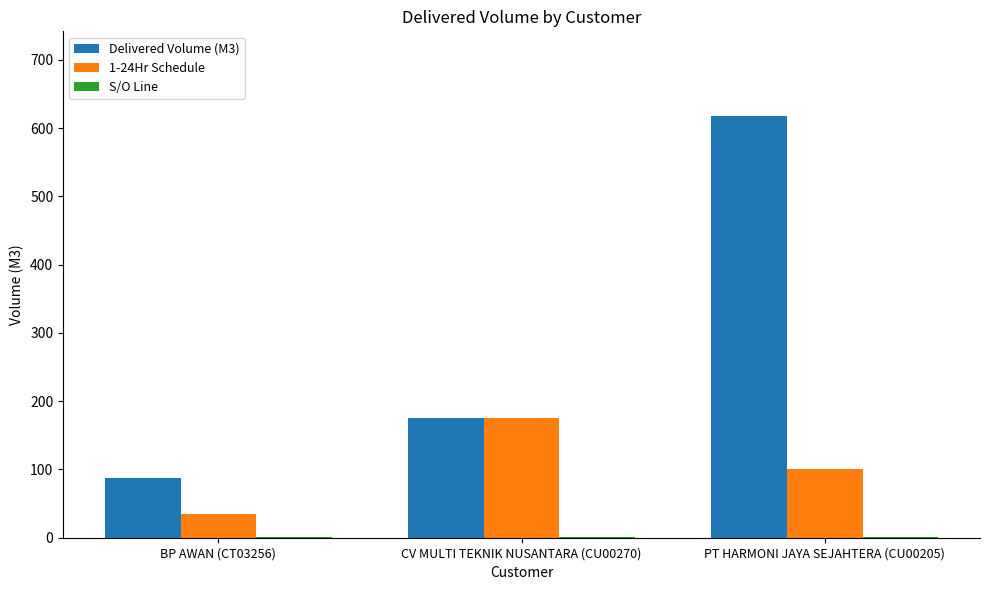

What is the maximum value shown in the chart?

618